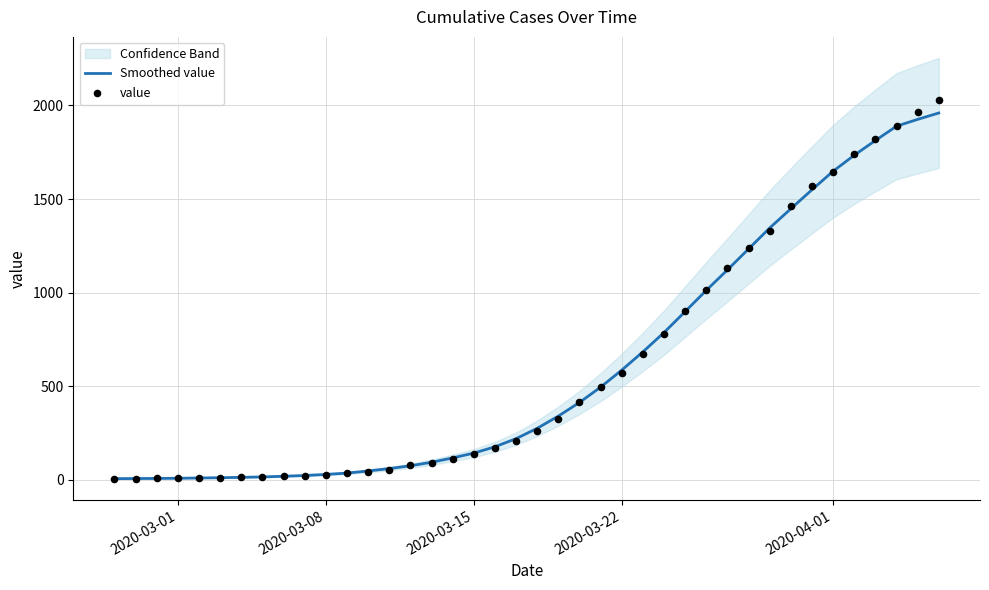

Which series contains the lowest Y value?

value